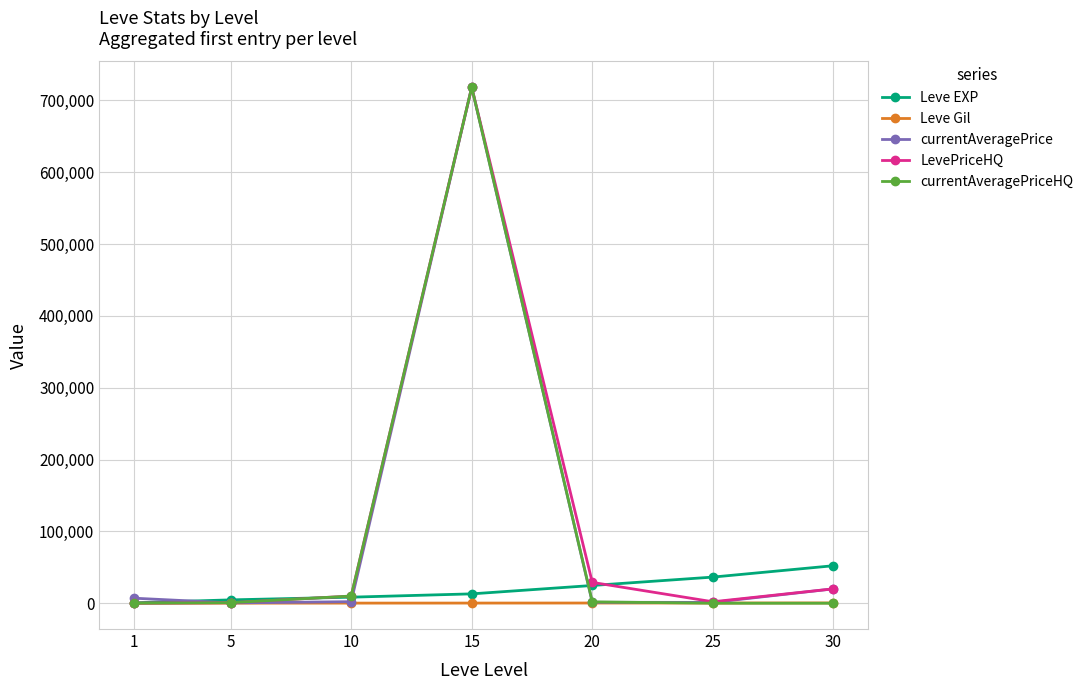

What is the maximum value shown in the chart?

718300.0